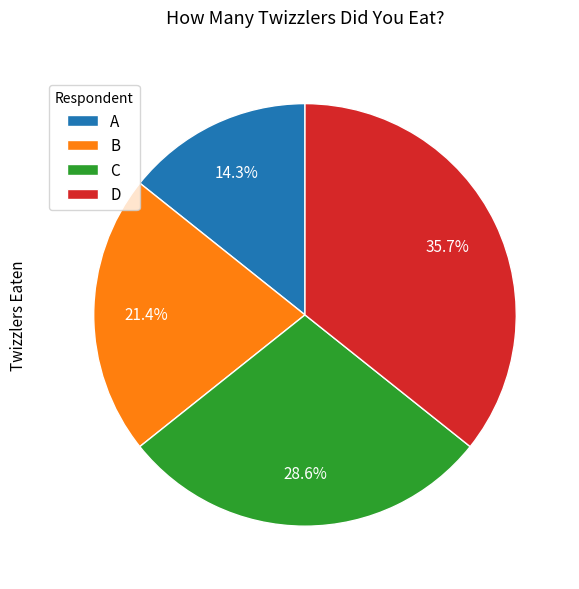

To the nearest percent, what portion does A represent?

14%